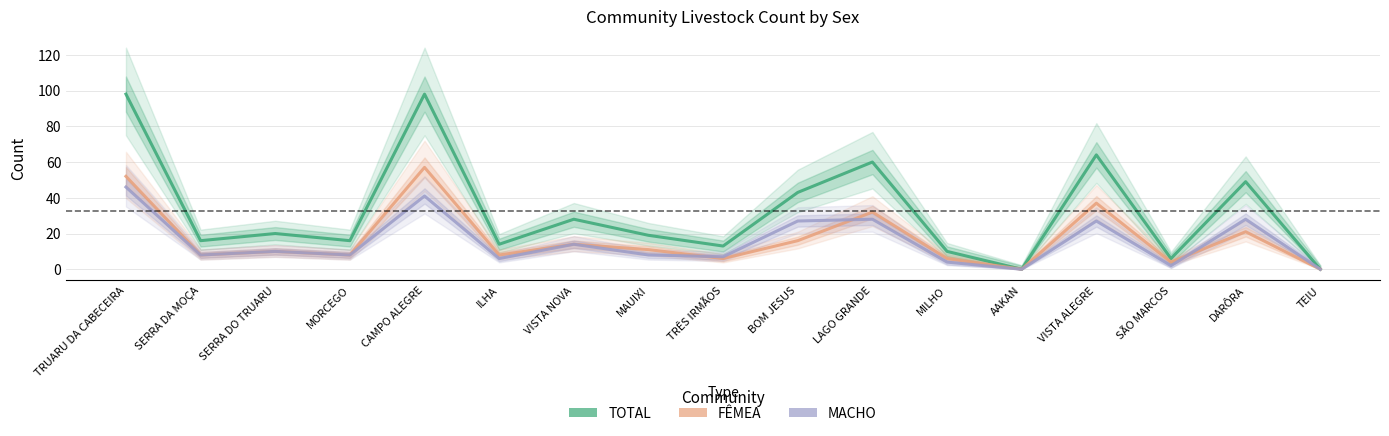

Reading left to right, list all the values displayed in this chart.

TOTAL: 98	16	20	16	98	14	28	19	13	43	60	10	0	64	6	49	0
FÊMEA: 52	8	10	8	57	8	14	11	6	16	32	6	0	37	4	21	0
MACHO: 46	8	10	8	41	6	14	8	7	27	28	4	0	27	2	28	0